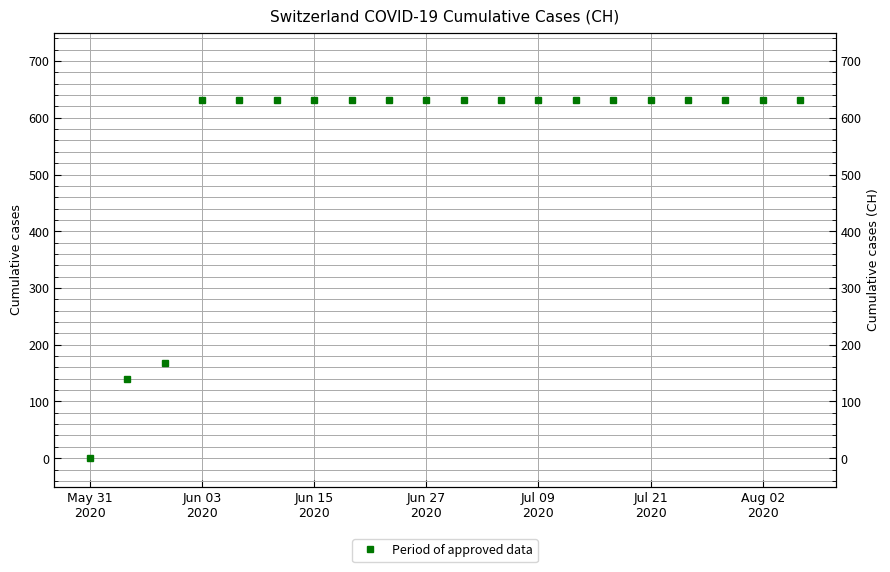

Is it true that the value at Aug 02 2020 is 631?

True